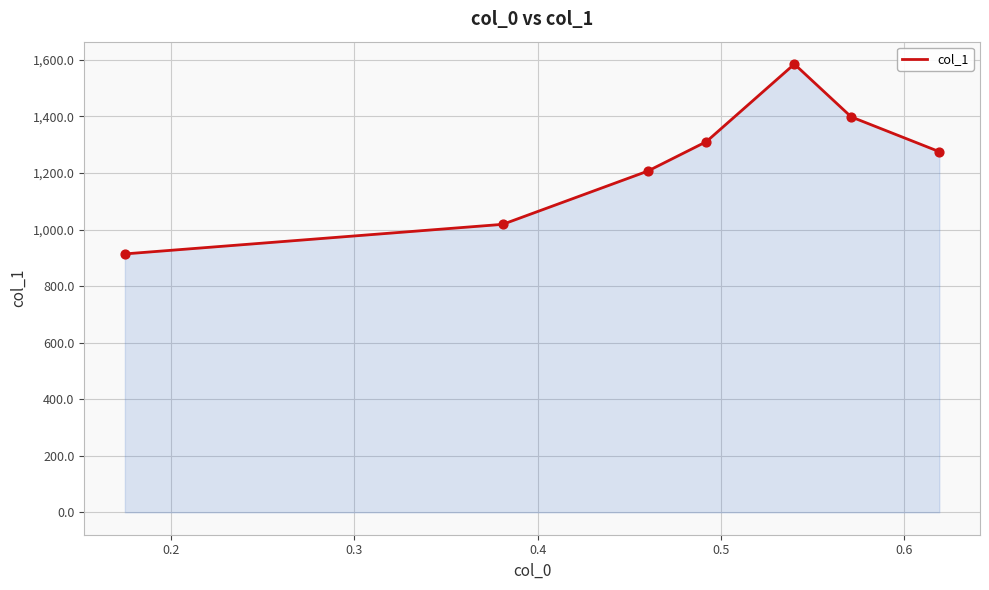

Approximately how many times larger is the value at 0.4 compared to 0.3?

0.8